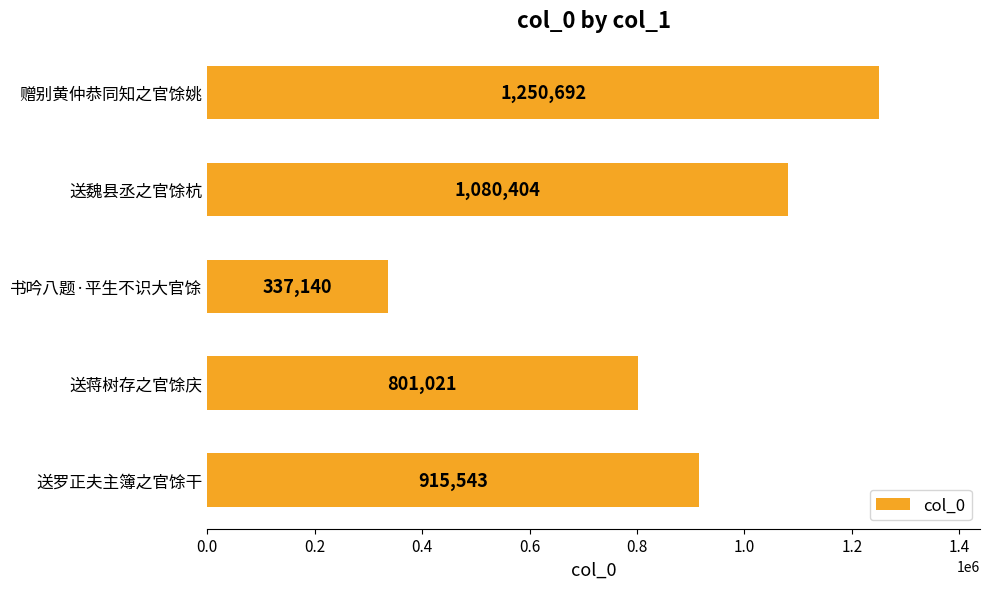

Rank the categories by value from highest to lowest.

赠别黄仲恭同知之官馀姚, 送魏县丞之官馀杭, 送罗正夫主簿之官馀干, 送蒋树存之官馀庆, 书吟八题·平生不识大官馀